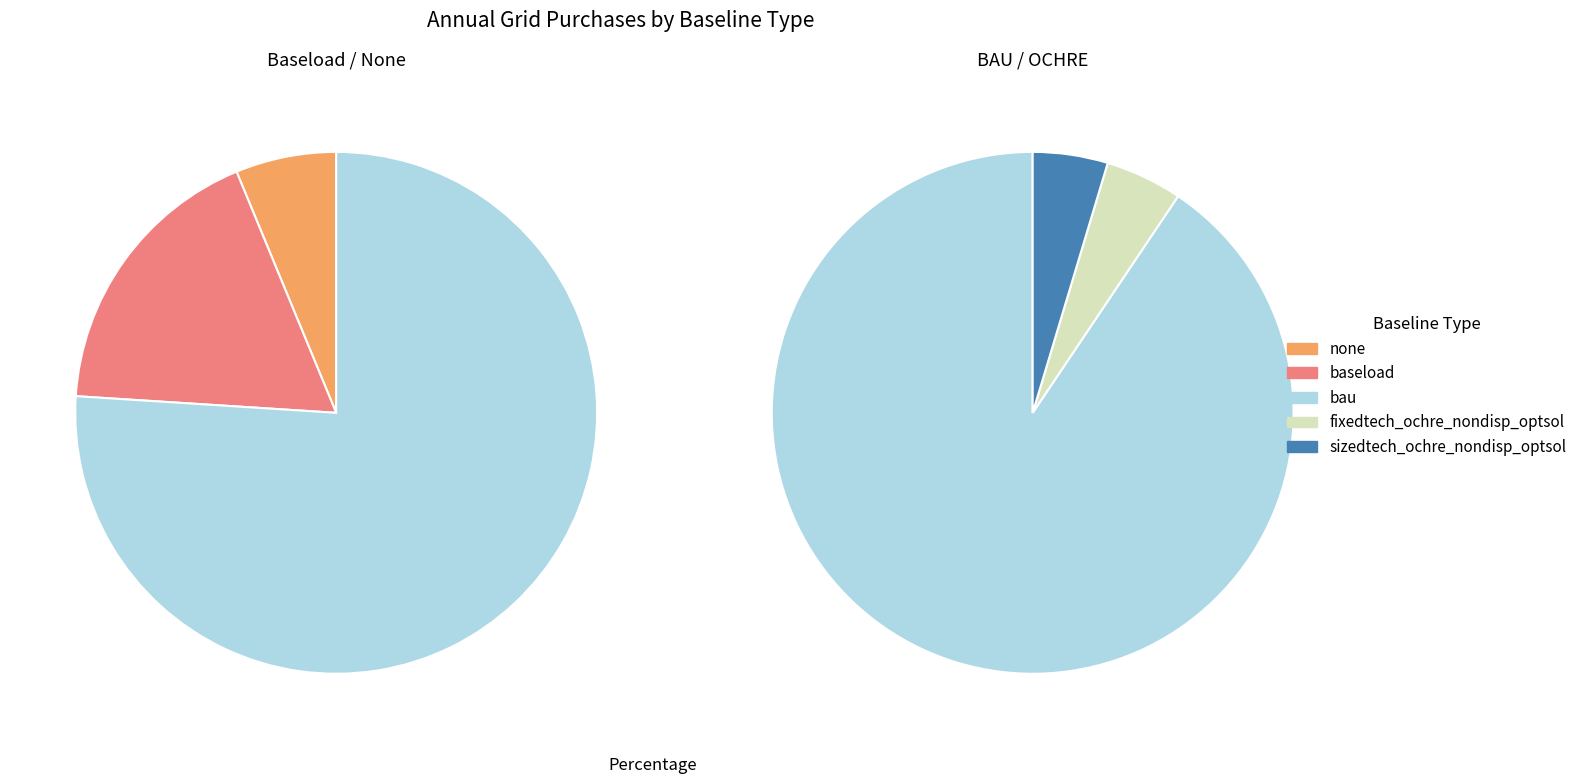

To the nearest percent, what portion does baseload represent?

16%